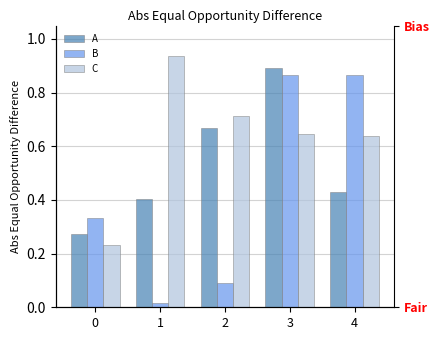

Between 2 and 0, which is larger?

2